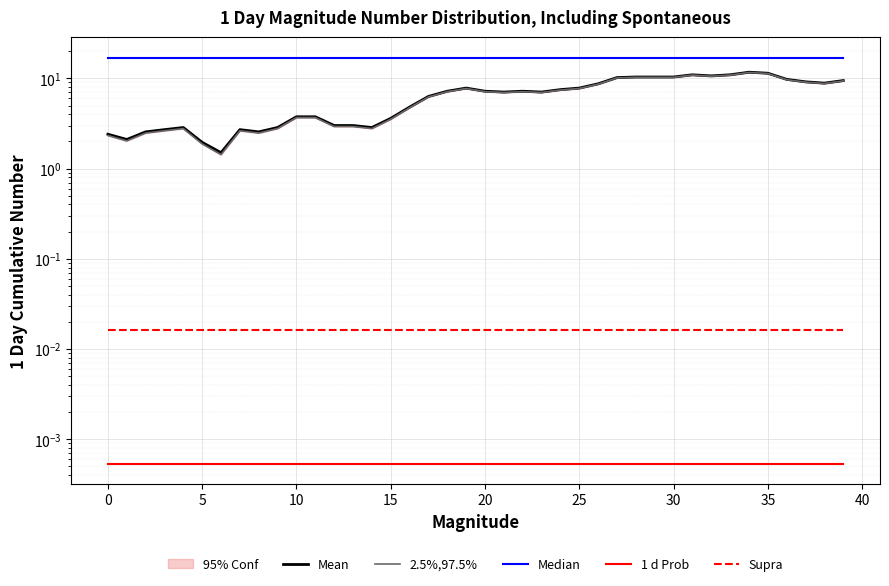

What is the total value across all series at 27?

37.3